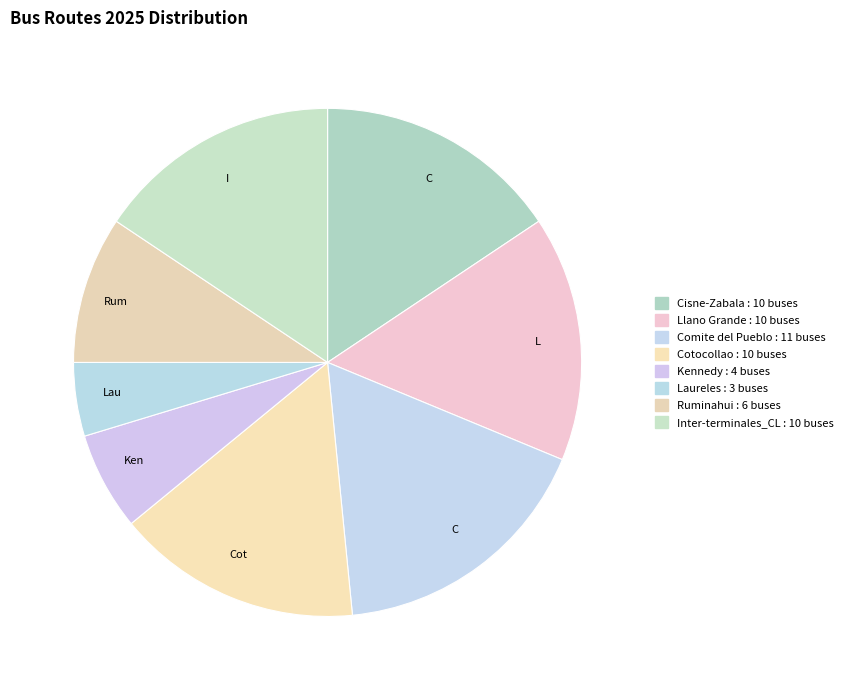

Count the number of slices in the pie.

8